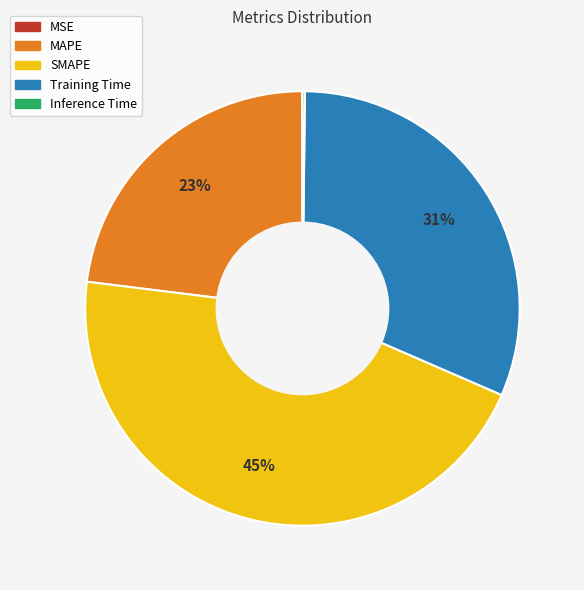

Which slice is the largest?

SMAPE